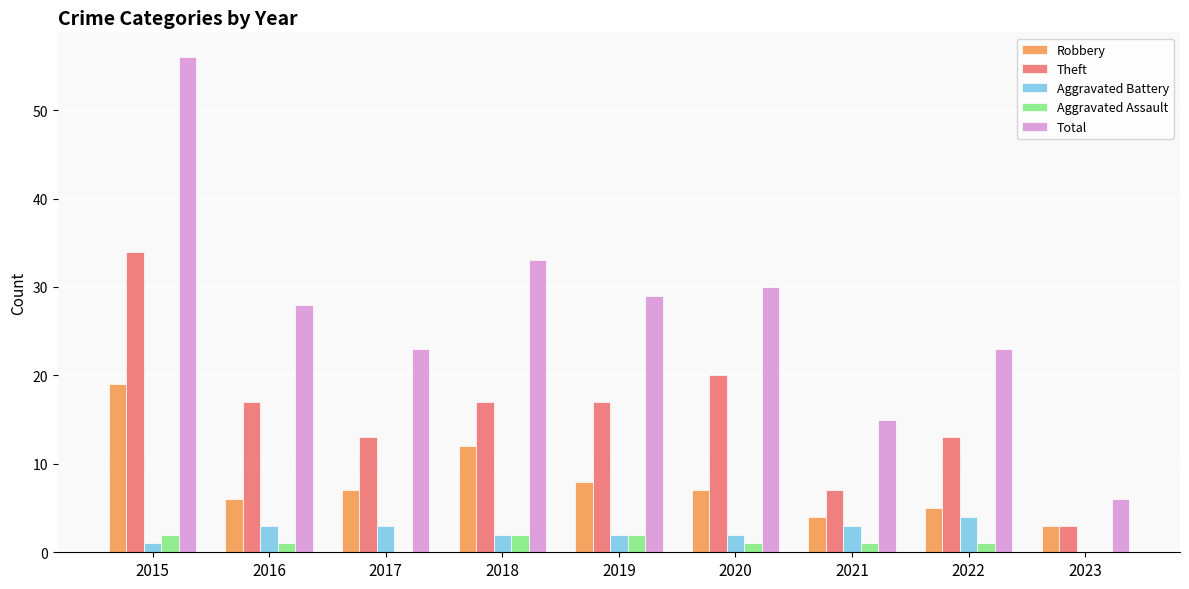

How many positive values does the Aggravated Battery series have?

8